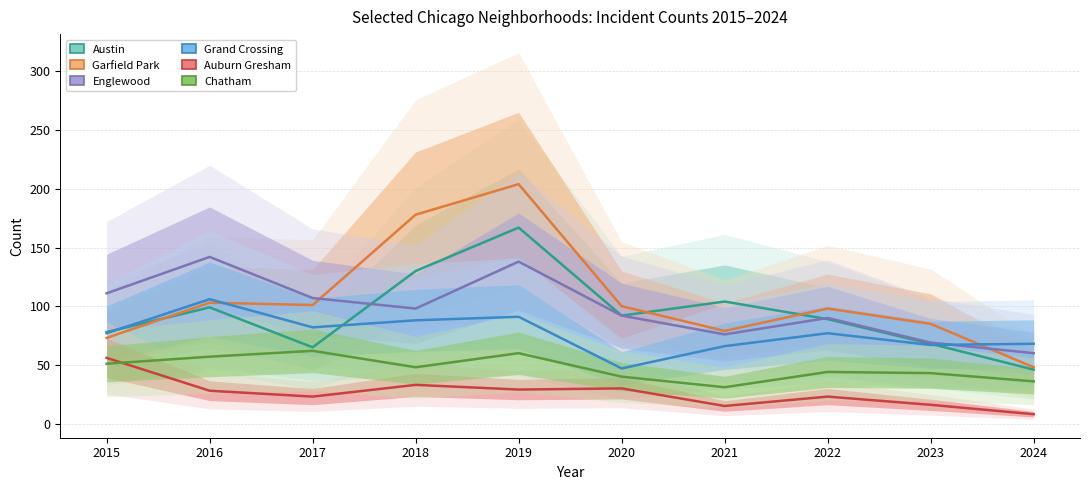

What are all the series names shown in the legend?

Austin, Garfield Park, Englewood, Grand Crossing, Auburn Gresham, Chatham